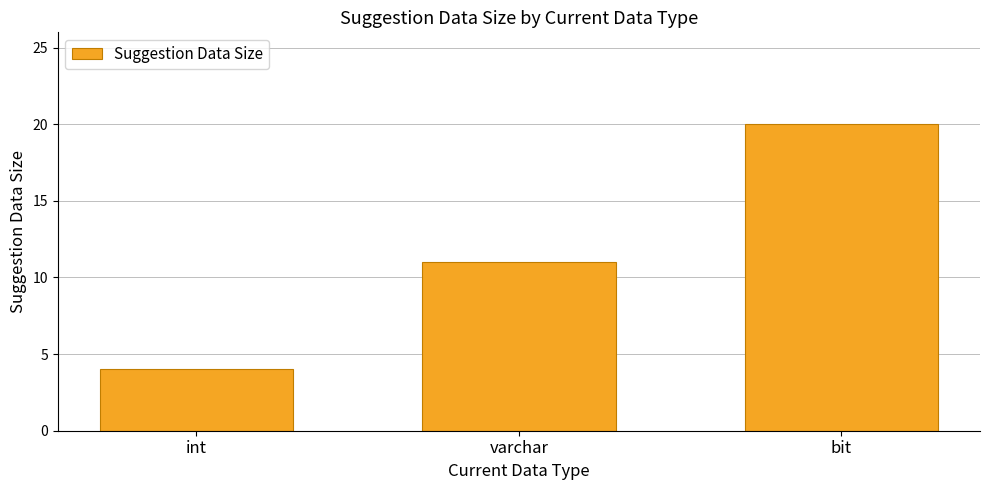

What is the difference between the values at bit and varchar?

9